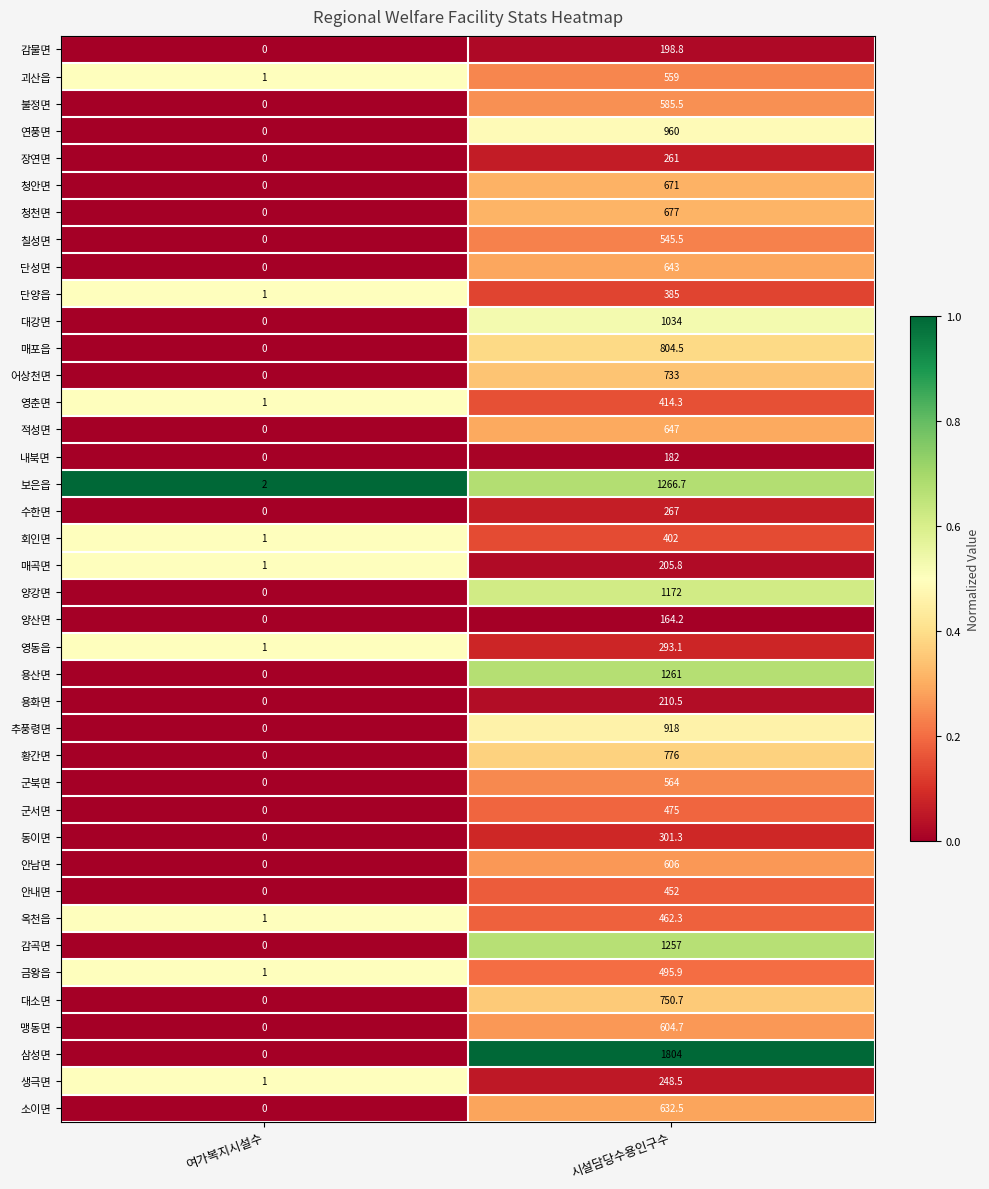

How many values in 내북면 are above zero?

1